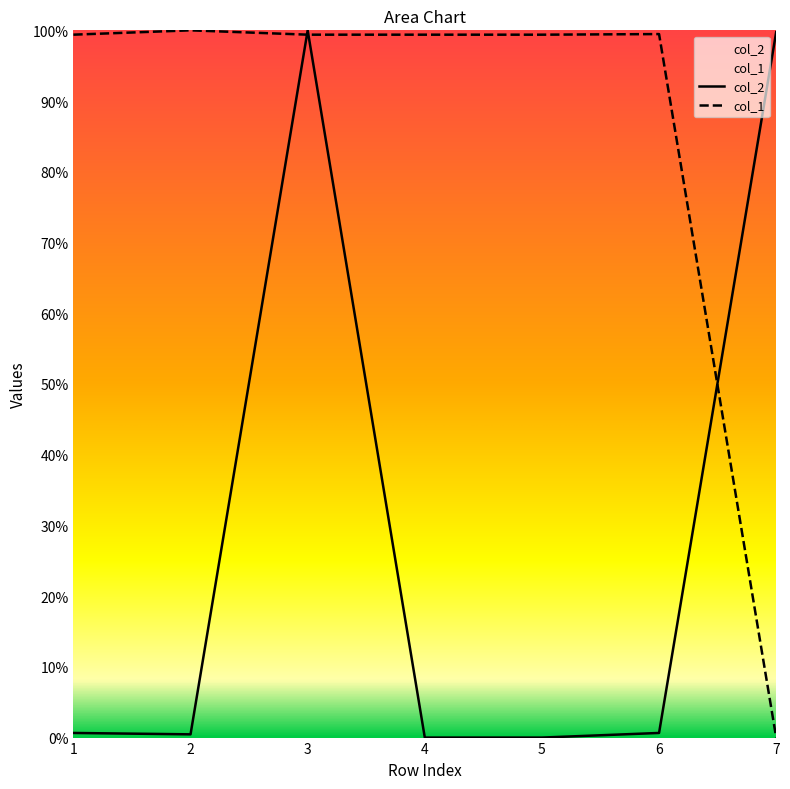

Which series has the largest range (max minus min)?

col_2